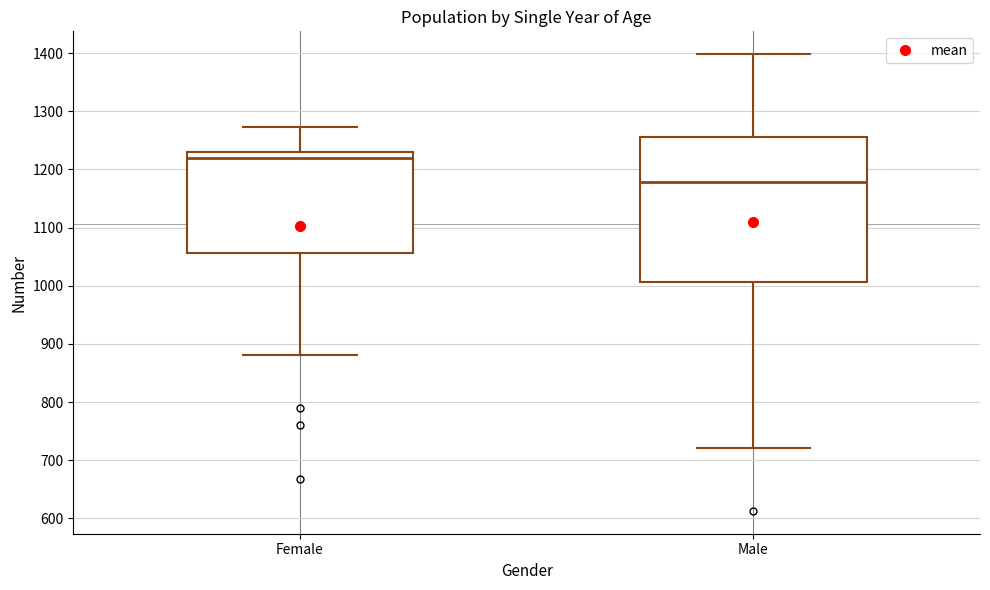

Comparing the boxes themselves (not the whiskers), which one is the tallest?

Male